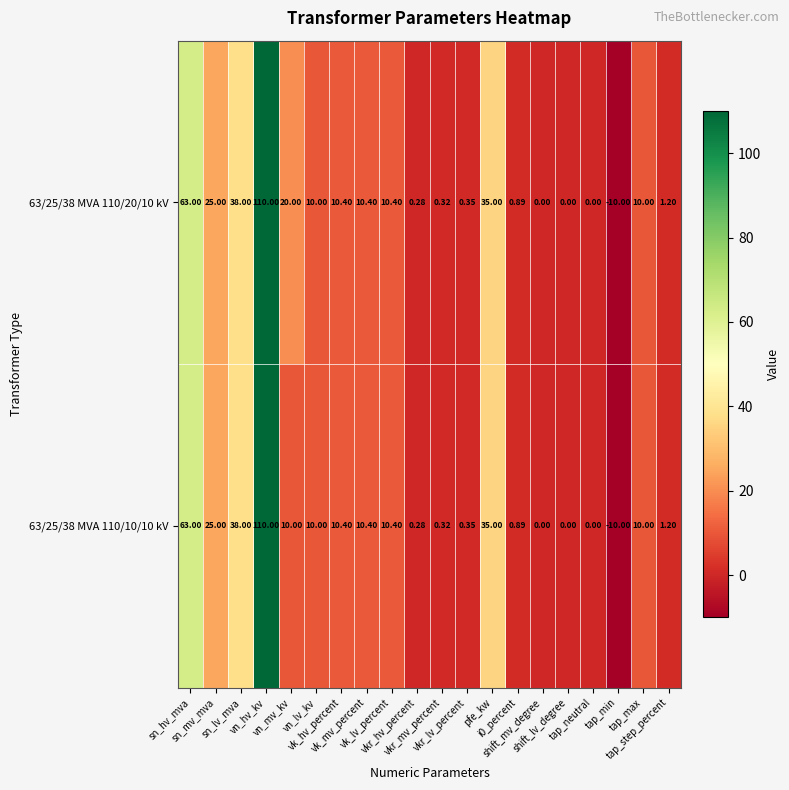

Which series has the largest total across all categories?

63/25/38 MVA 110/20/10 kV